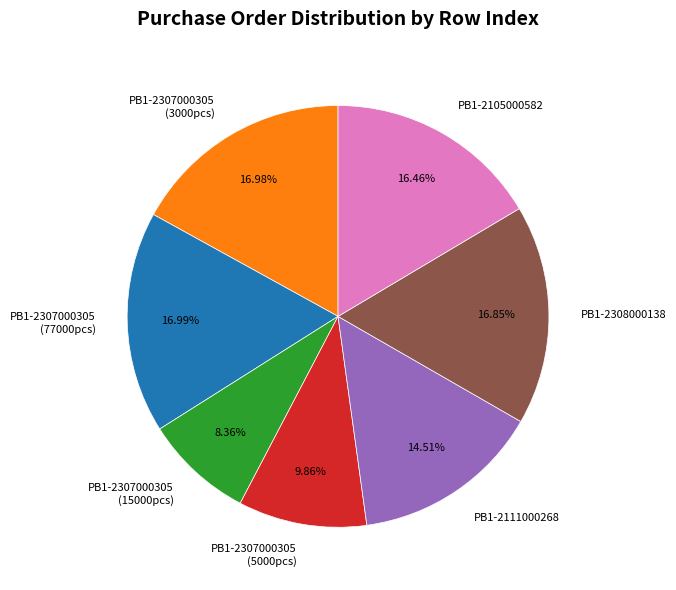

Is there a majority slice in this chart?

No